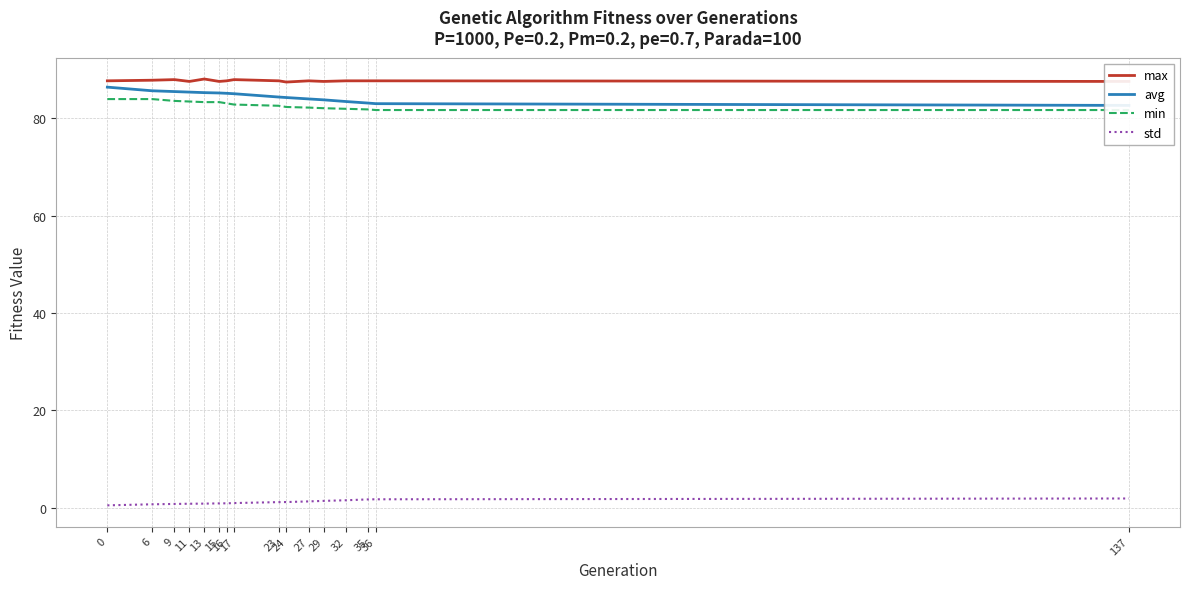

At how many categories does at least one series exceed 15?

16